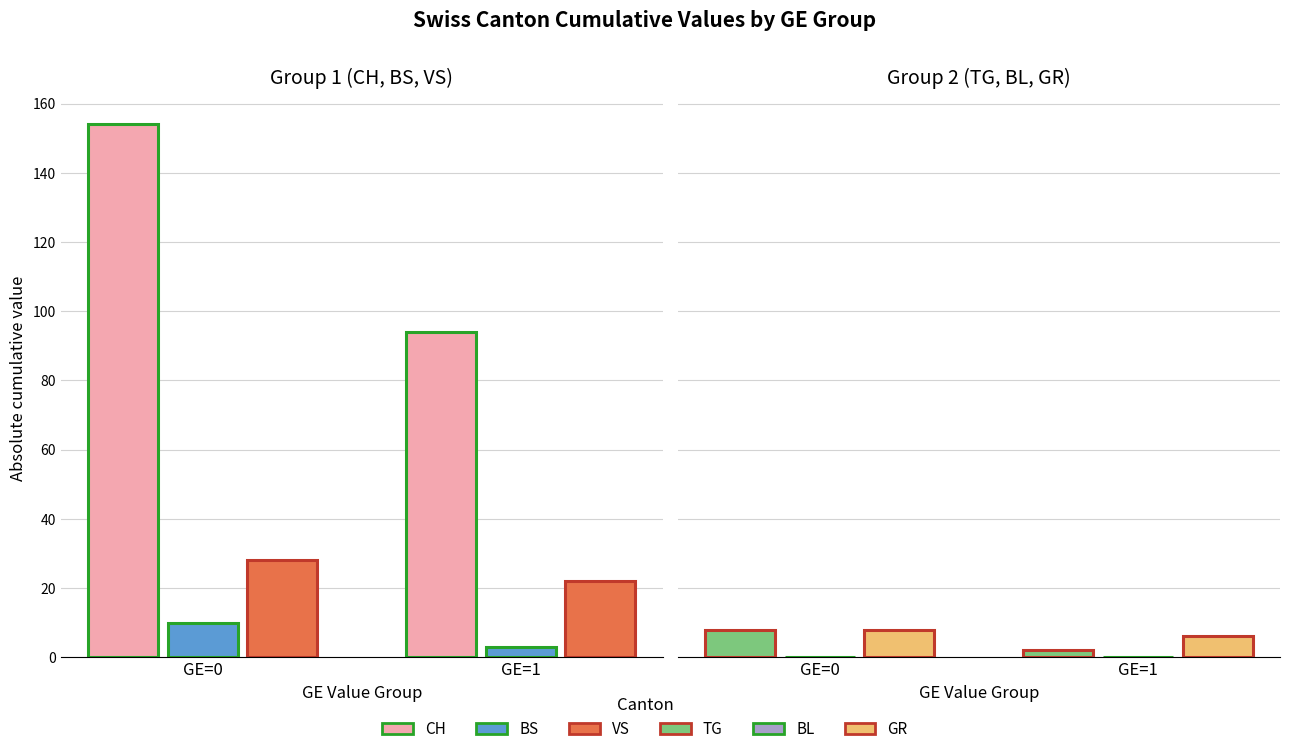

True or false: BL has a value of 0 at GE=0.

True